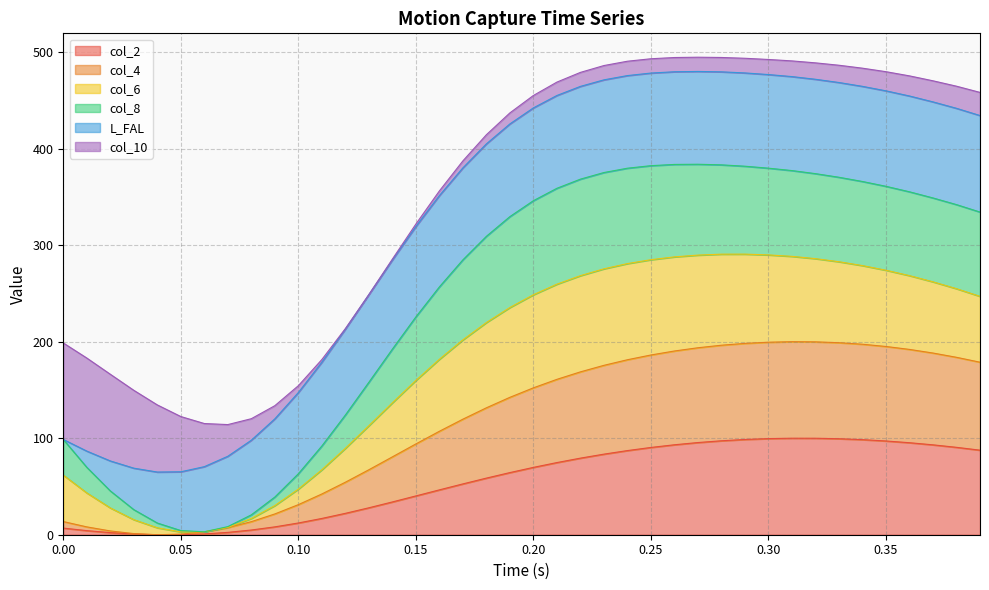

What is the maximum value for col_2?

100.0